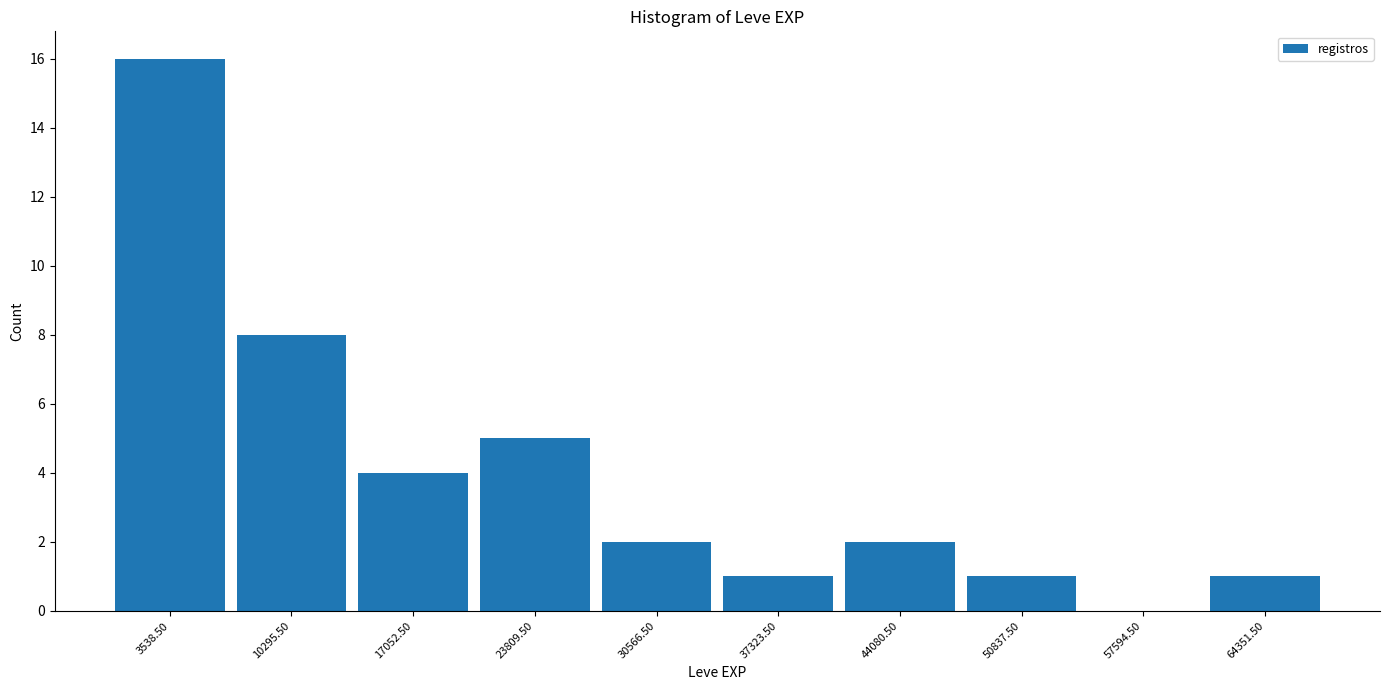

Reading left to right, transcribe this chart: for each bar, give the range it covers on the x-axis and its height. Neither the bar edges nor the heights are printed on the chart, so give them approximately, as read against the axes.

0 to 7000: 16
7000 to 14000: 8
14000 to 20000: 4
20000 to 27000: 5
27000 to 34000: 2
34000 to 41000: 1
41000 to 47000: 2
47000 to 54000: 1
54000 to 61000: 0
61000 to 68000: 1